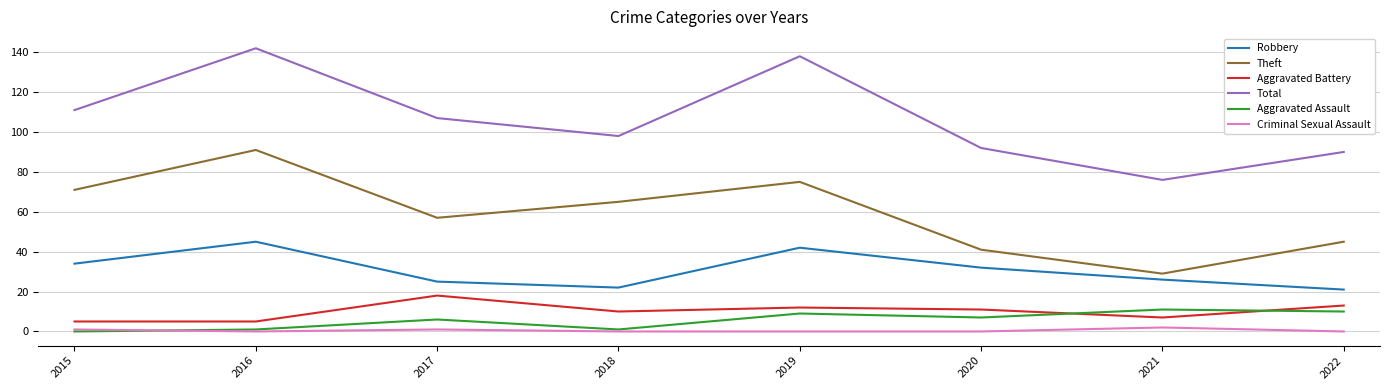

What is the sum of all Theft values?

474